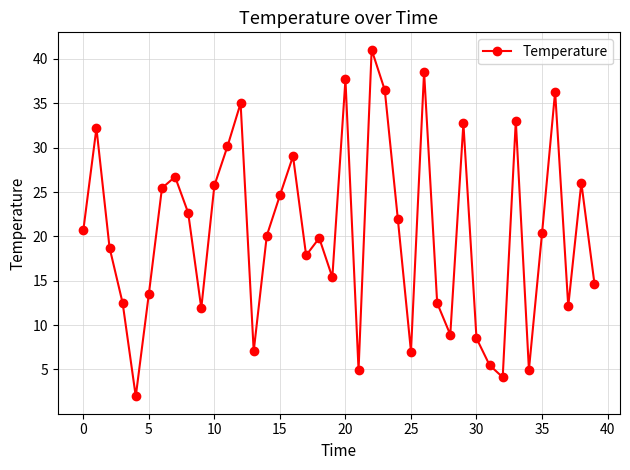

True or false: the data has more than 0 interior local peaks.

True